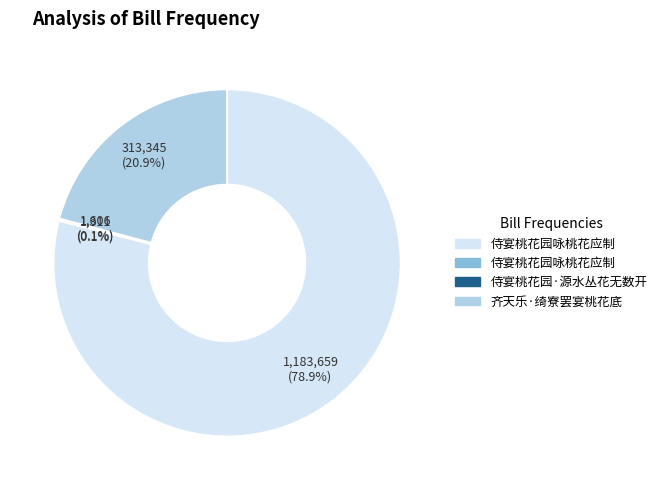

Is there any slice that represents more than half of the pie?

Yes